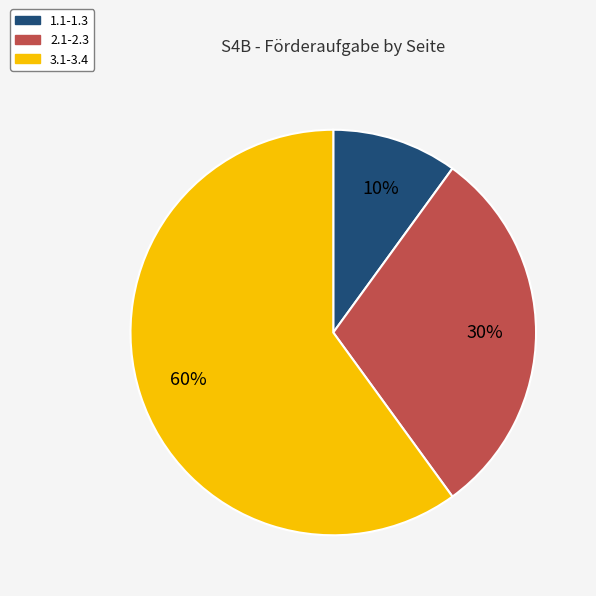

Is the sum of 1.1-1.3 and 2.1-2.3 greater than half?

No